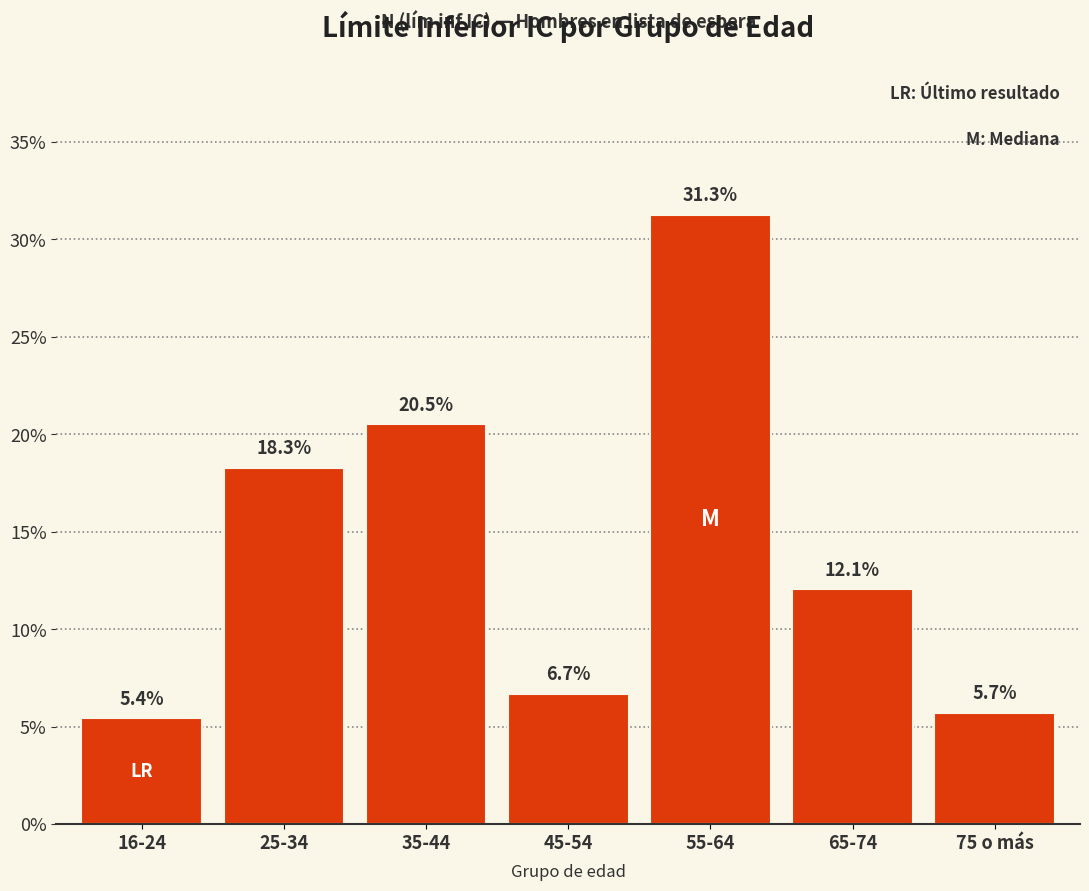

Reading left to right, what are all the values shown in this chart?

16-24=5.4	25-34=18.3	35-44=20.5	45-54=6.7	55-64=31.3	65-74=12.1	75 o más=5.7